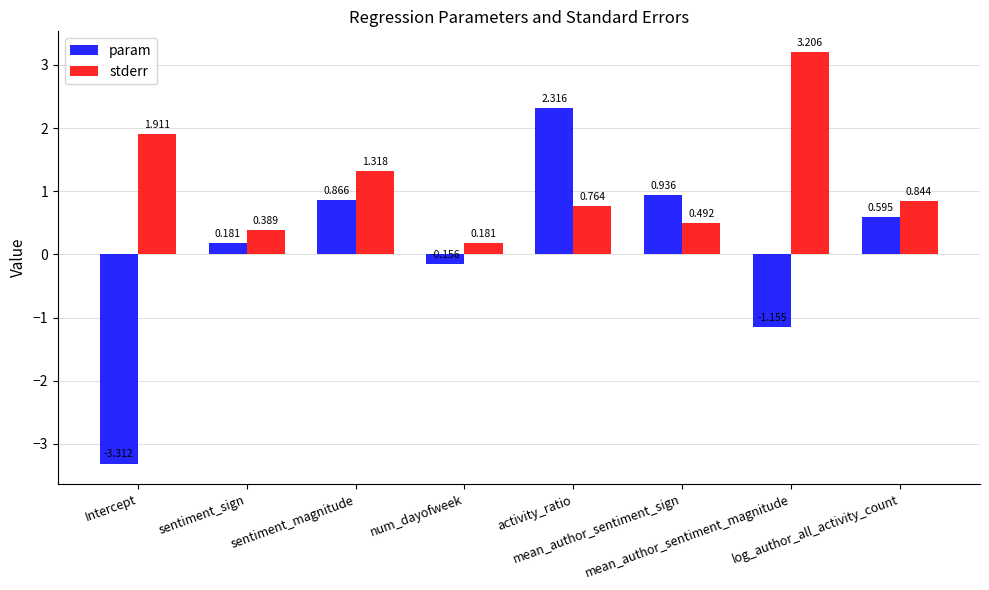

How many data points in param are less than 0?

3